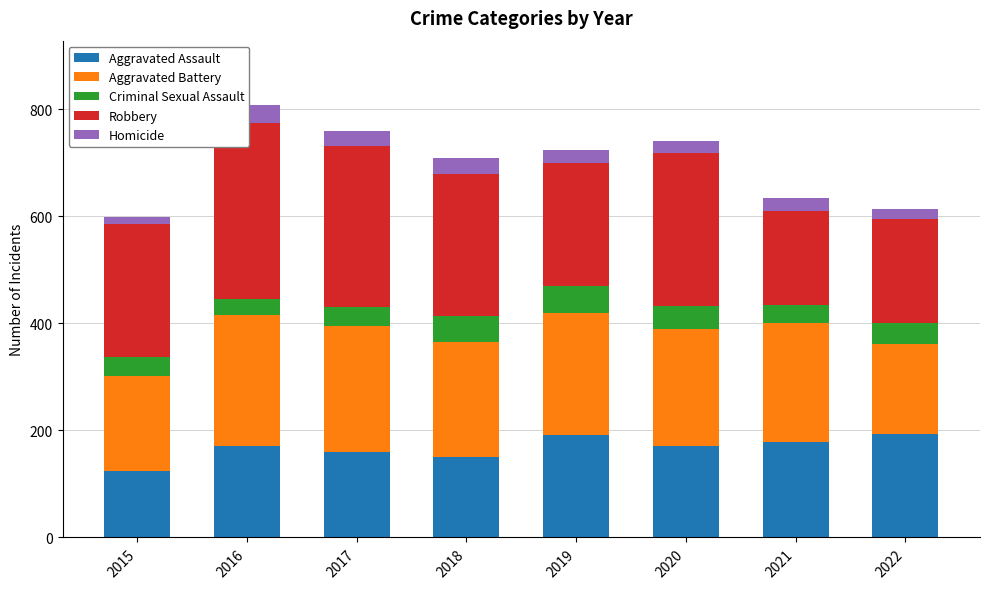

Is the value of Robbery at 2022 greater than the value of Aggravated Assault at 2021?

Yes